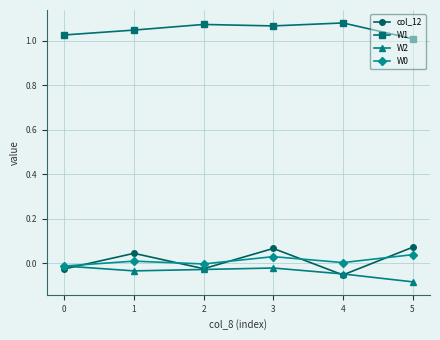

Does the chart display data point markers on the line(s)?

Yes